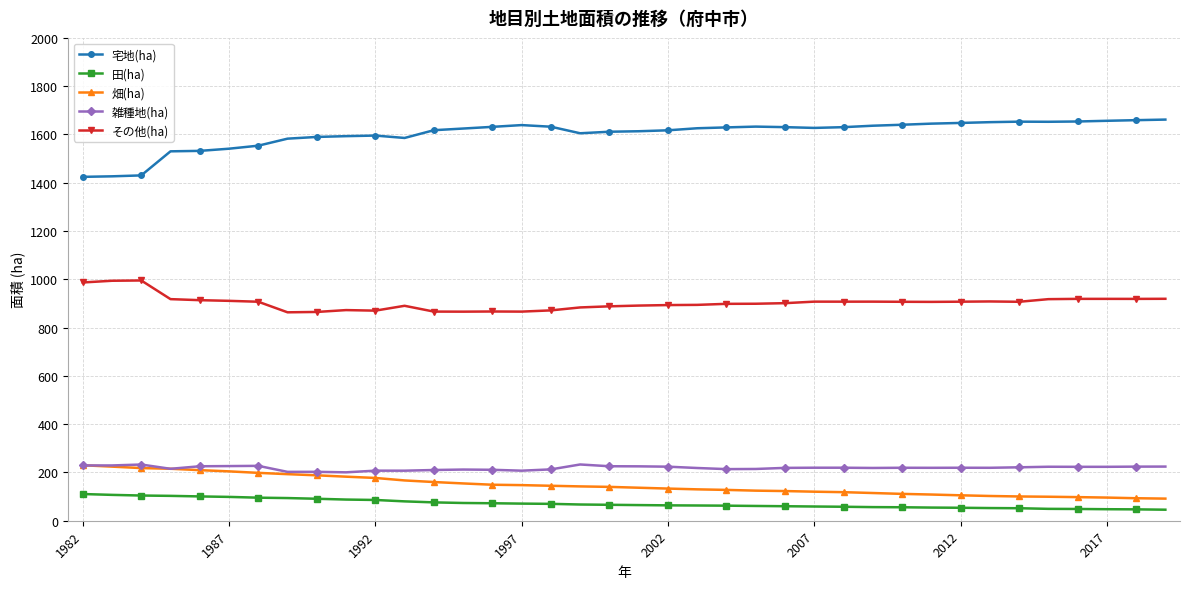

What is the greatest value displayed?

1661.6